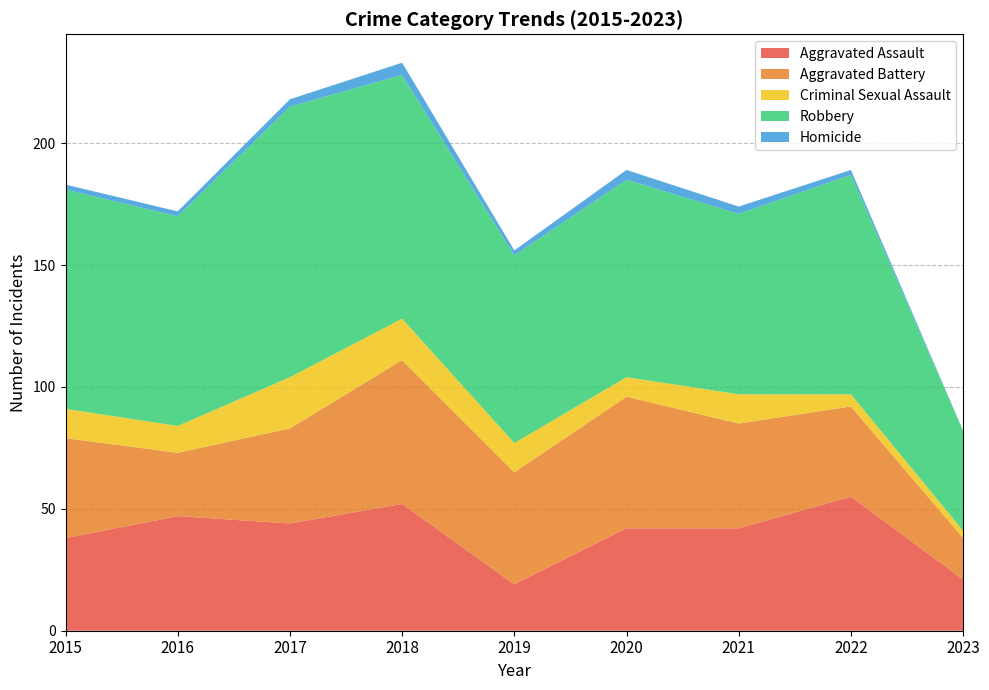

Reading left to right, extract all data points from this chart.

Aggravated Assault: 38	47	44	52	19	42	42	55	21
Aggravated Battery: 41	26	39	59	46	54	43	37	17
Criminal Sexual Assault: 12	11	21	17	12	8	12	5	3
Robbery: 90	86	111	100	77	81	74	90	41
Homicide: 2	2	3	5	2	4	3	2	0